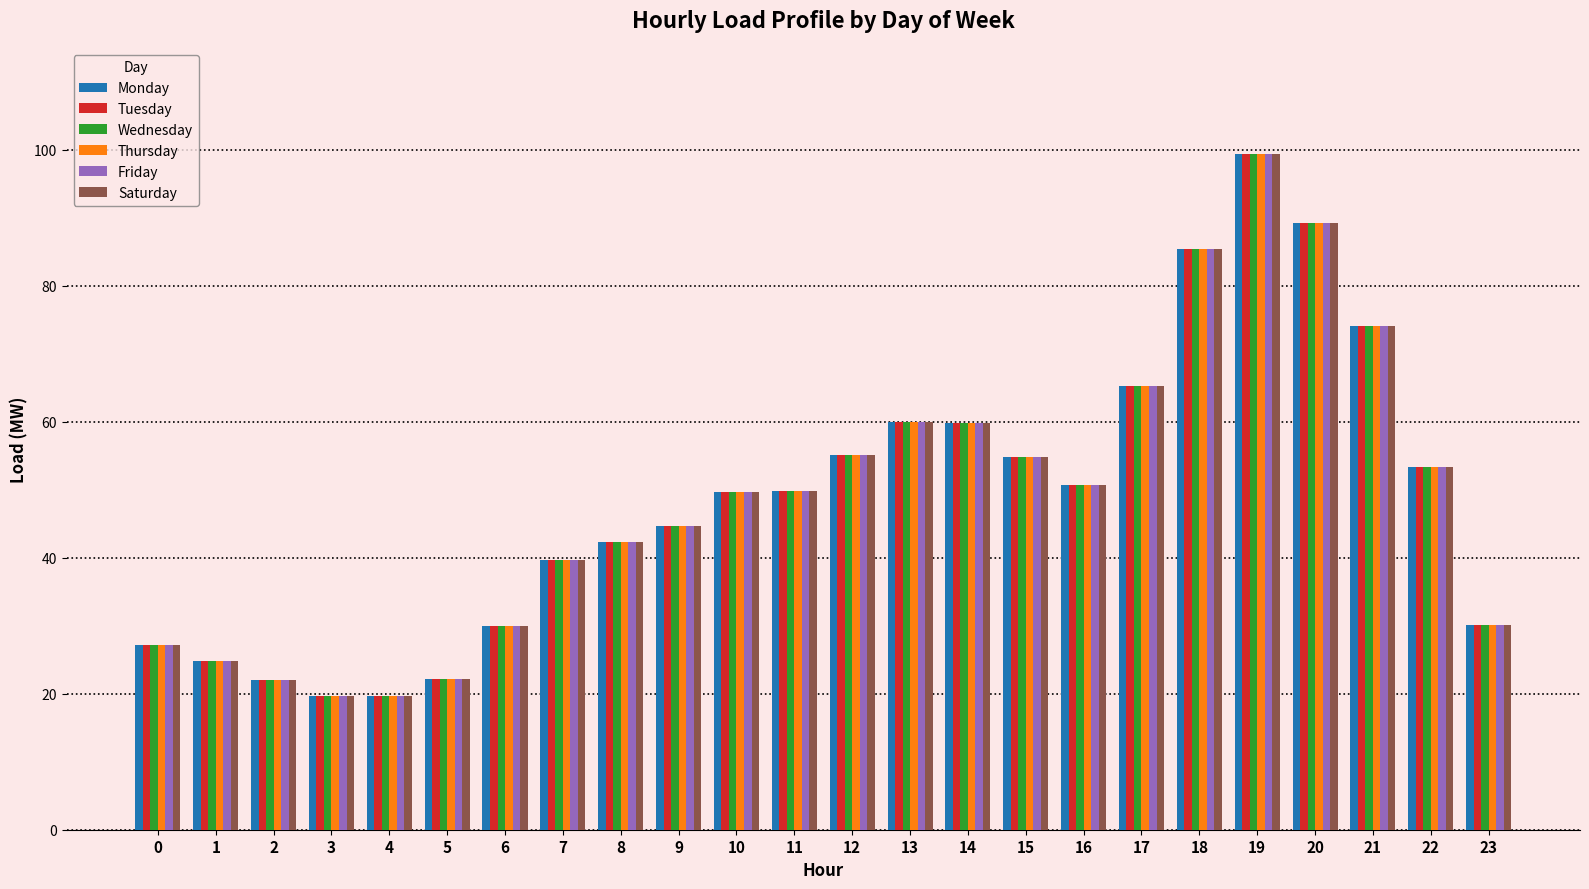

True or false: Saturday has a value of 7.4 at 6.

False